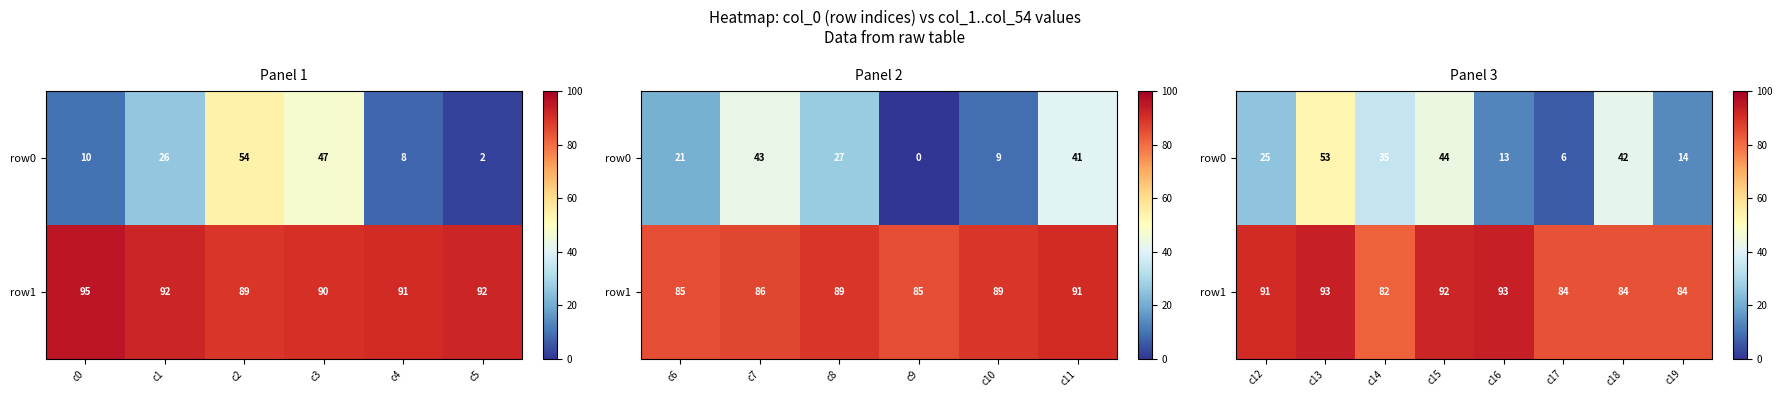

True or false: row0 has a value of 42 at c18.

True